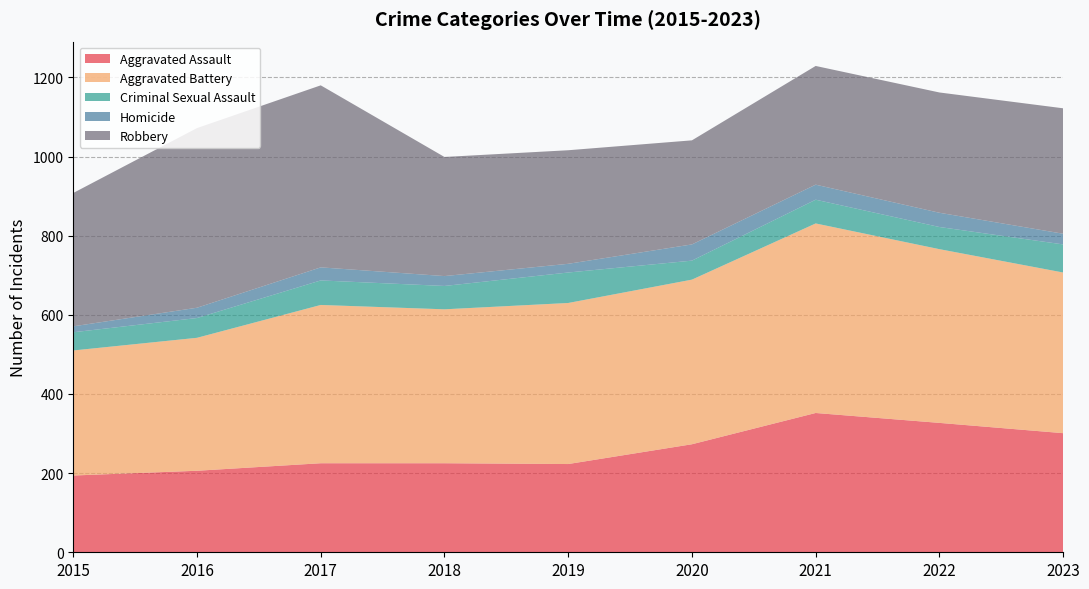

Reading left to right, transcribe all the data shown in this chart.

Aggravated Assault: 194	206	225	225	223	273	352	327	301
Aggravated Battery: 316	336	400	389	407	416	479	439	406
Criminal Sexual Assault: 46	50	62	59	77	48	60	56	71
Homicide: 15	26	33	25	22	41	38	36	27
Robbery: 337	454	460	301	287	263	300	304	317